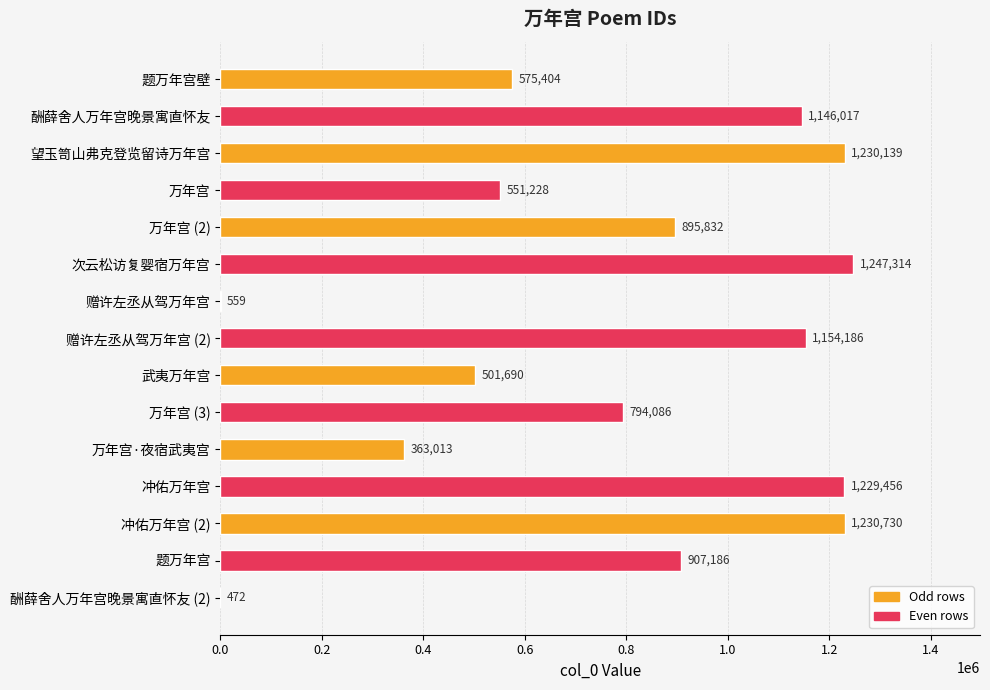

True or false: the data shows 1460444 at 题万年宫.

False